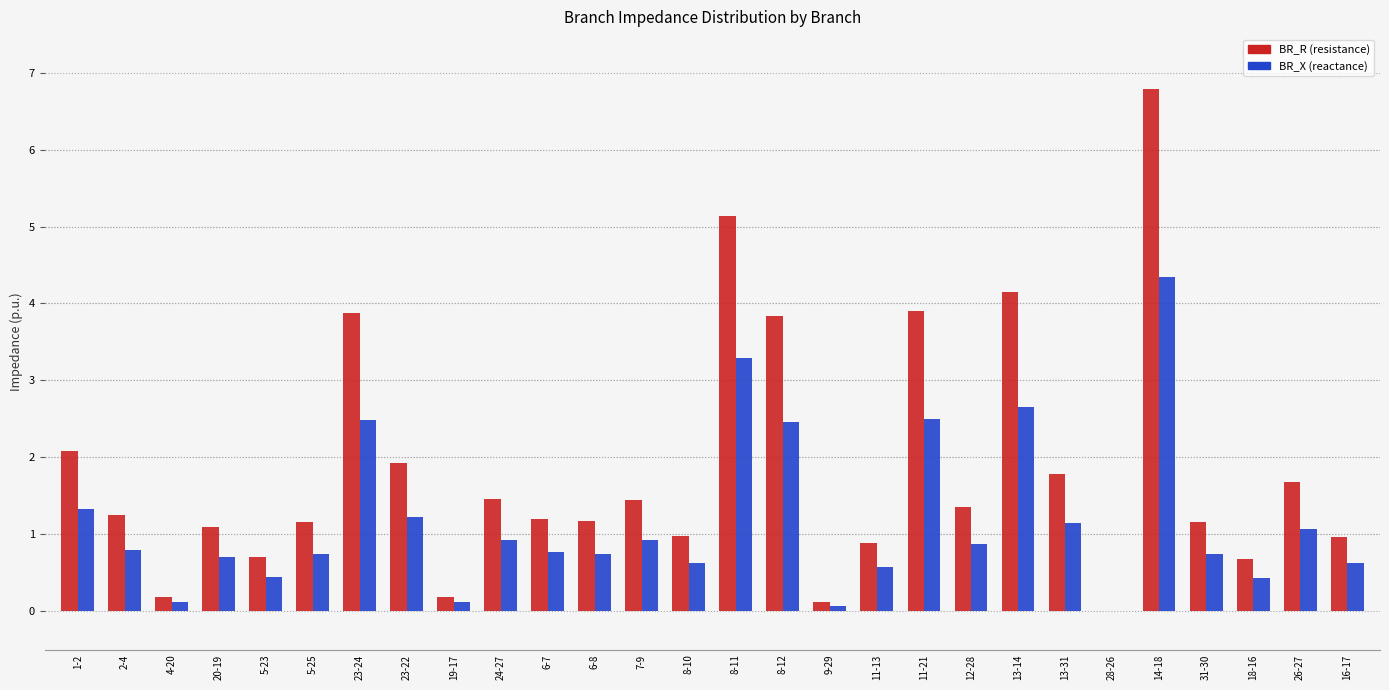

At which category is the sum across all series the highest?

14-18